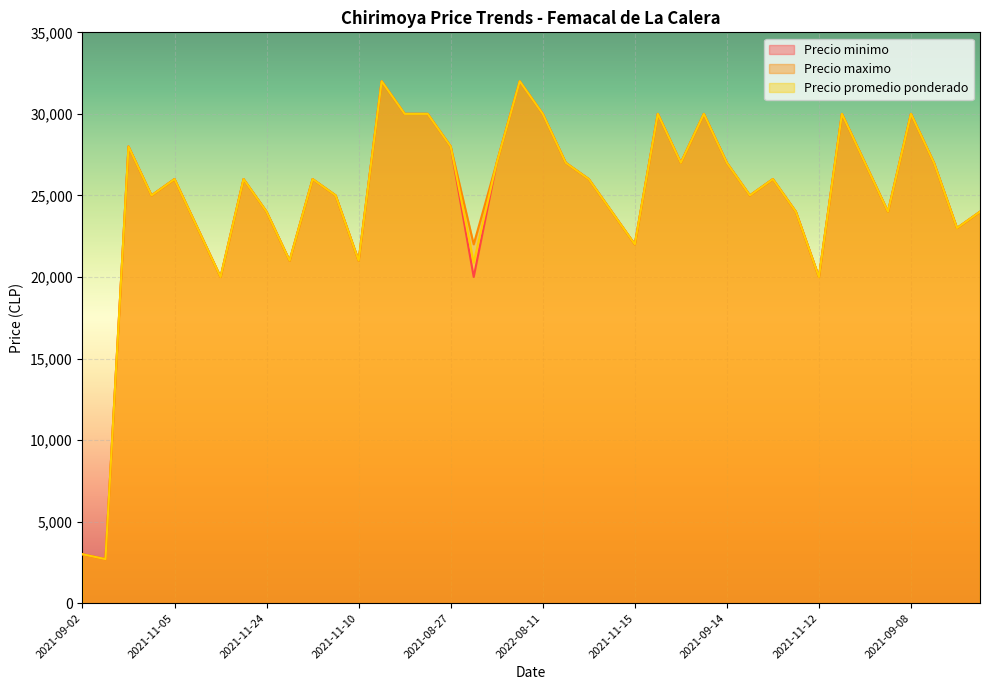

At which label does Precio maximo first exceed 26000?

2022-09-20